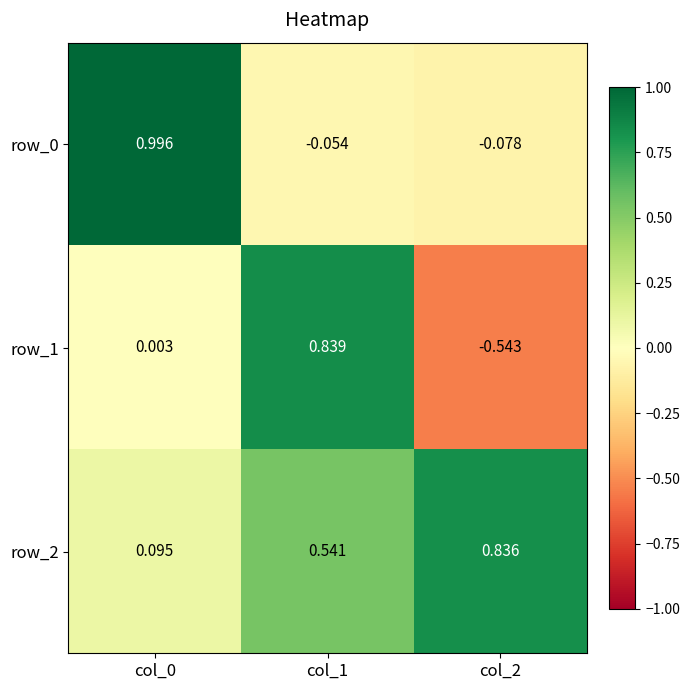

How many data points in row_1 are above 0?

2